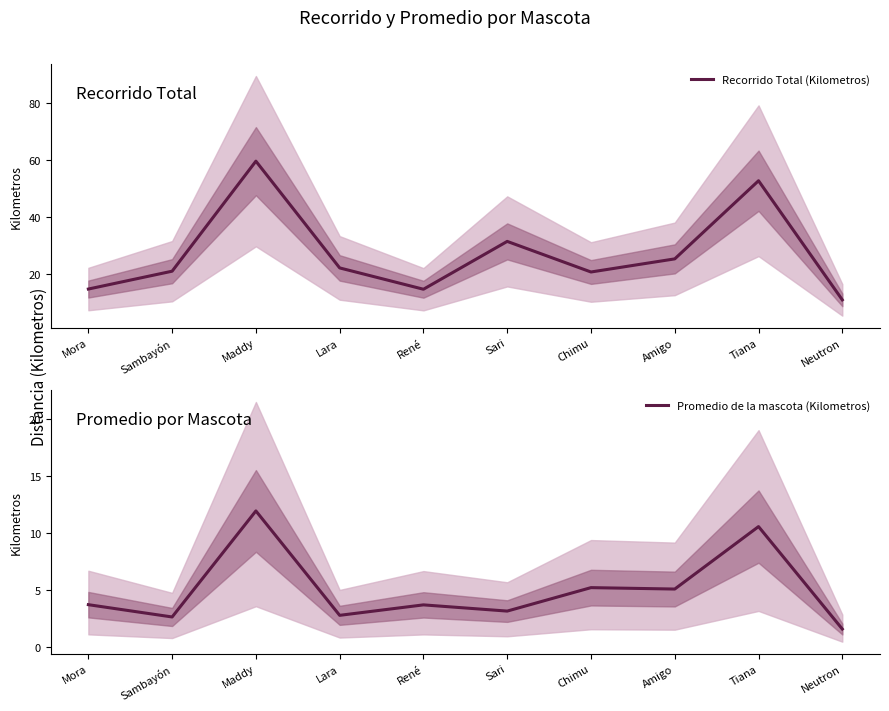

Which label corresponds to the smallest value in the chart?

Neutron